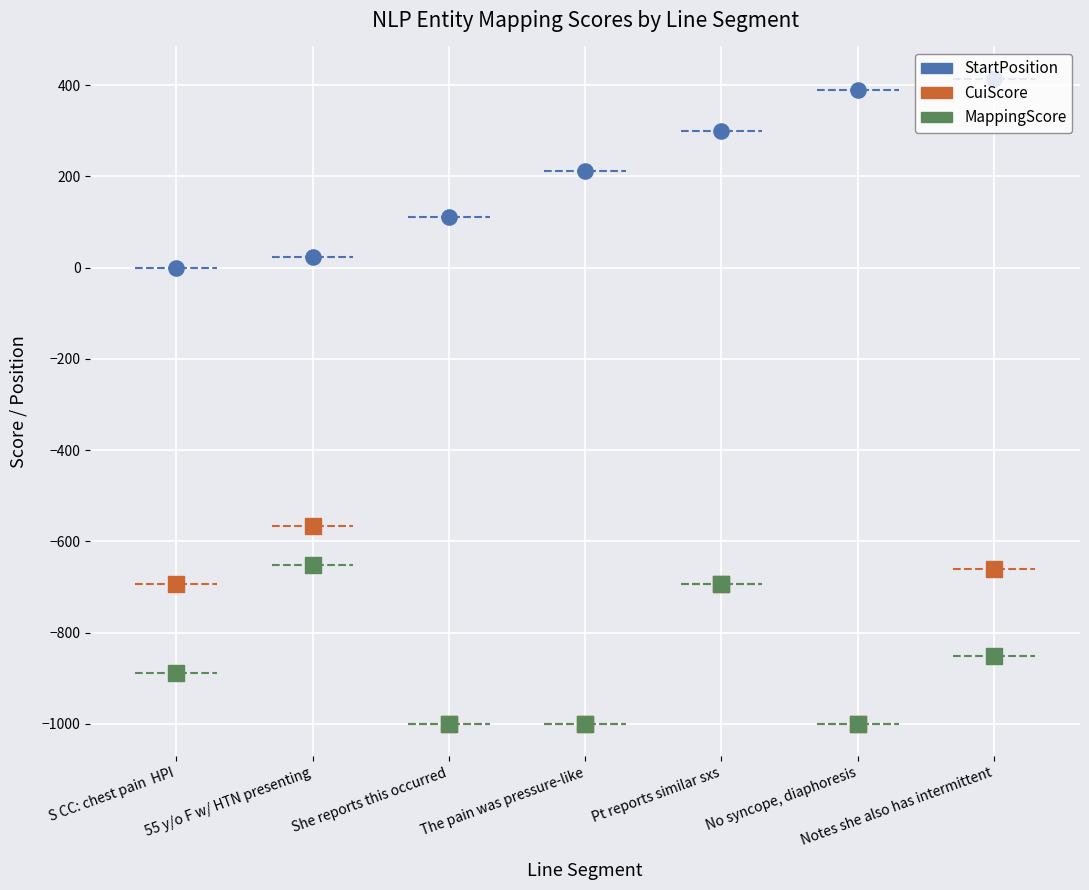

Is the value of MappingScore at Pt reports similar sxs greater than the value of StartPosition at Pt reports similar sxs?

No